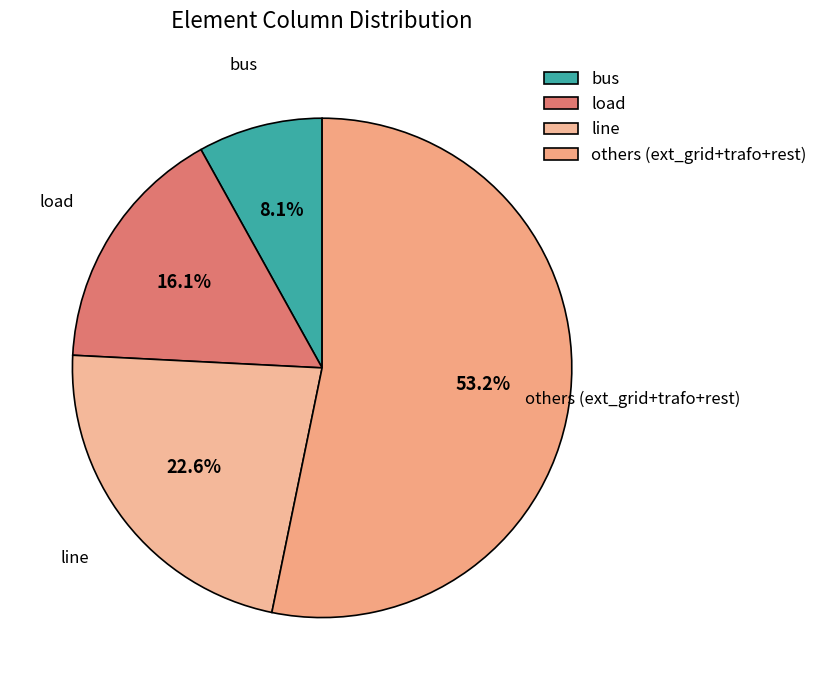

Is it true that line is 23% of the pie?

True